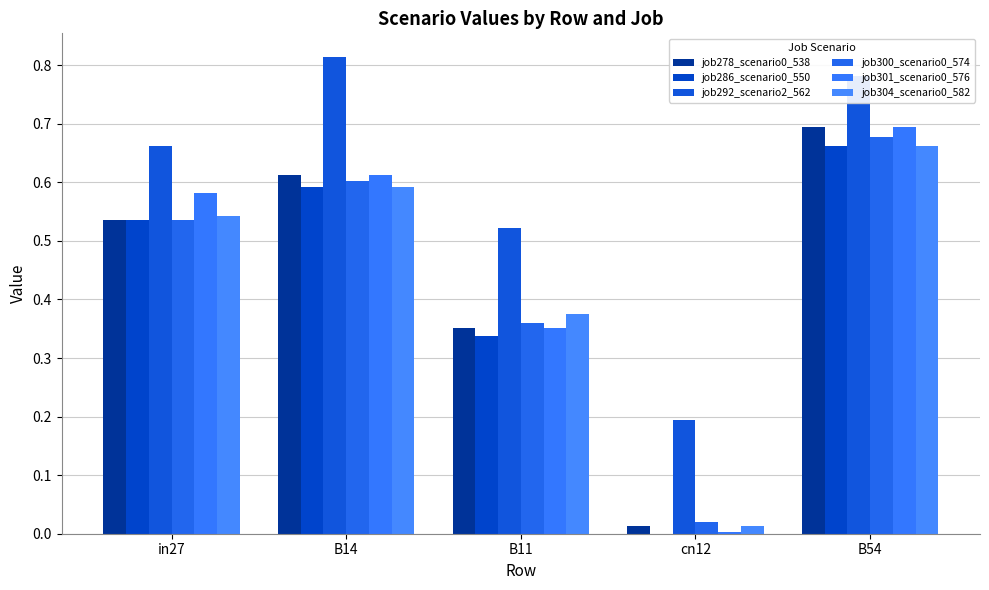

Does the chart contain stacked bars?

No